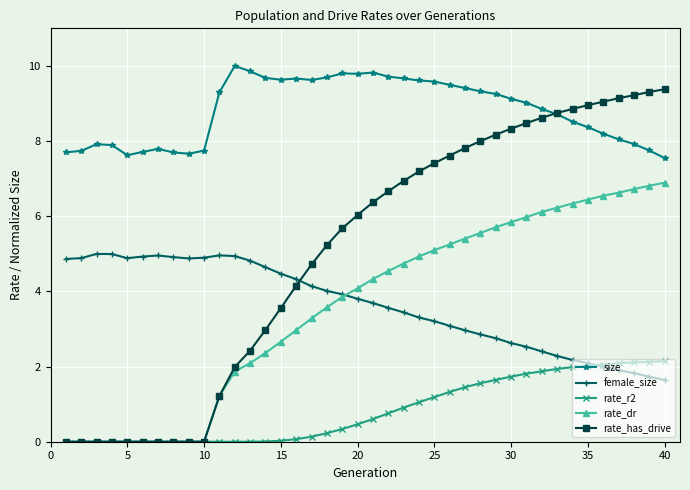

True or false: female_size and rate_dr intersect in this chart.

True